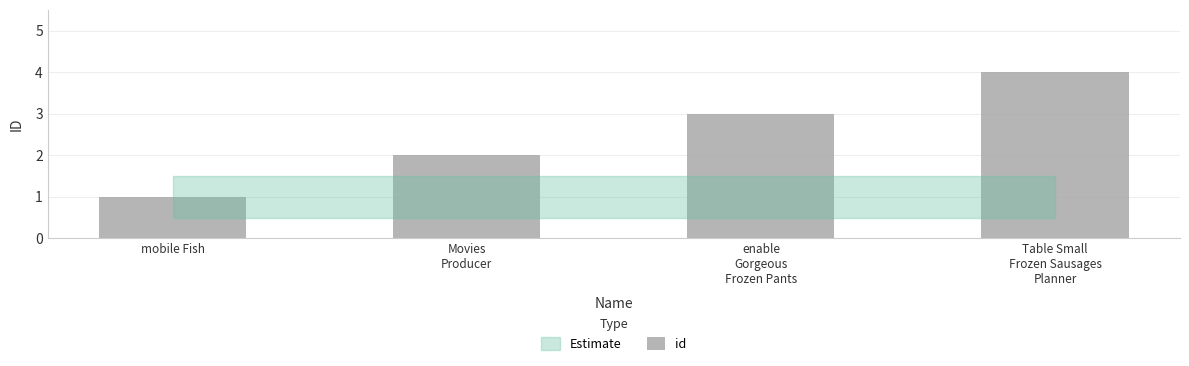

What is the sum of all values?

10